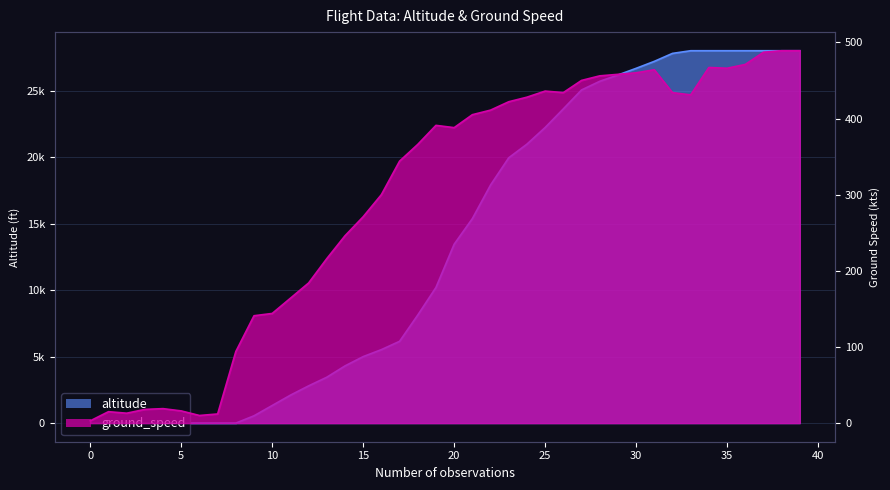

What is the difference between the highest and lowest values at 32?

27366